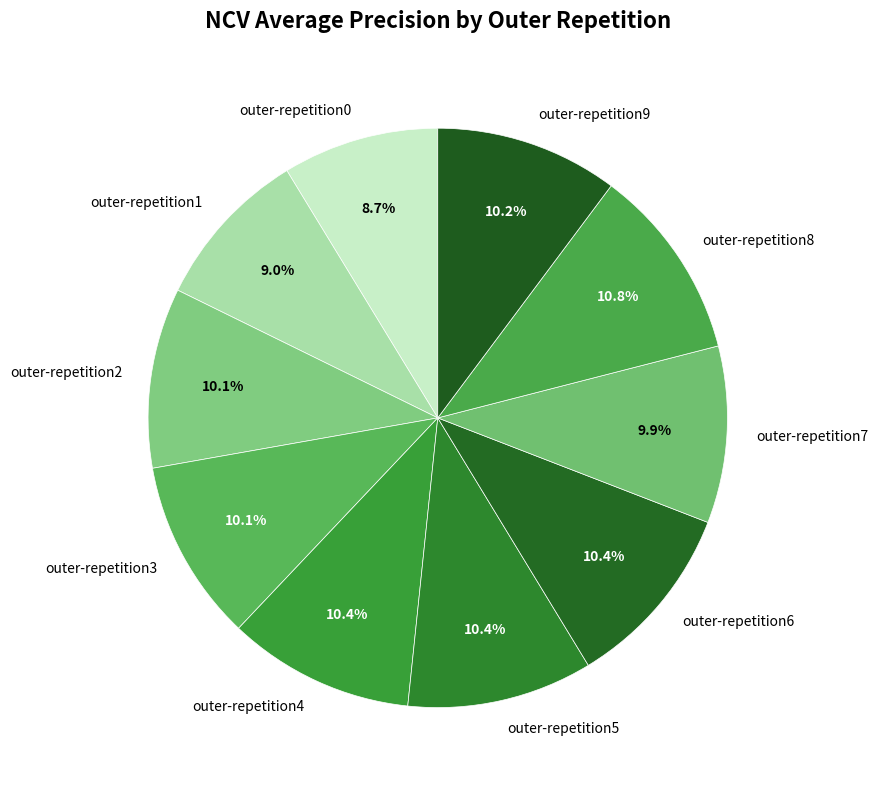

What is the total percentage of outer-repetition1 and outer-repetition7?

18.9%